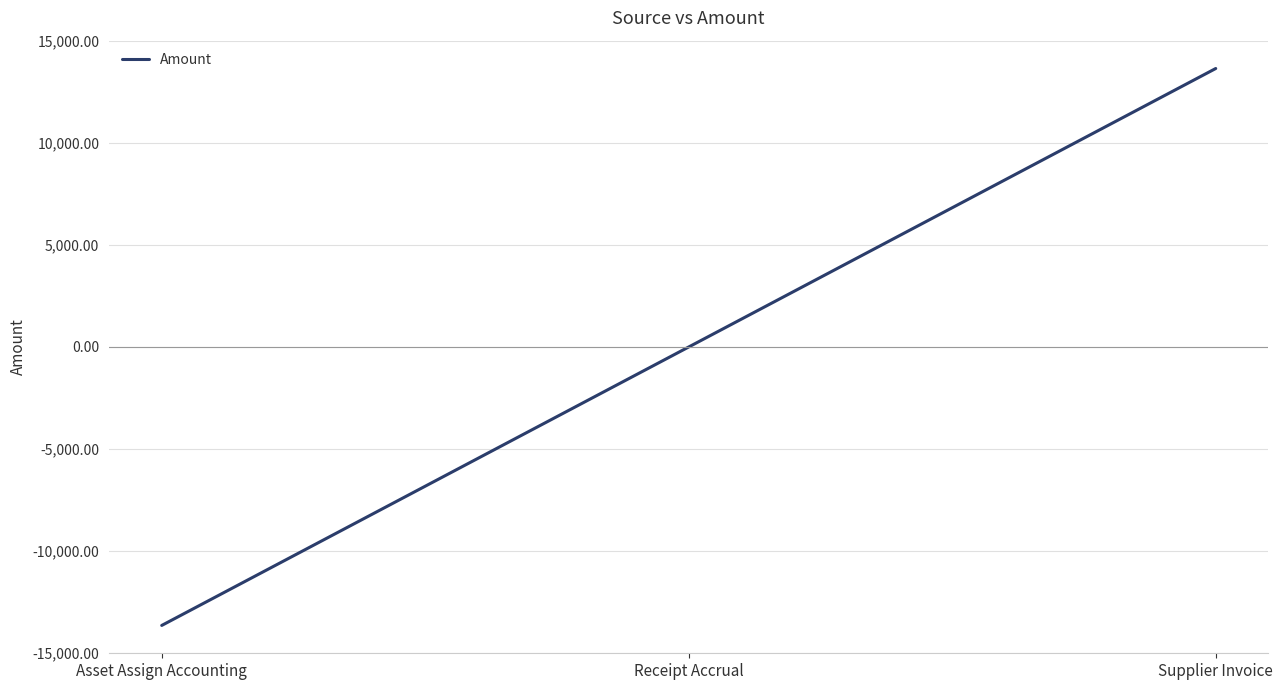

Reading left to right, what are all the values shown in this chart?

Asset Assign Accounting=-13659.4	Receipt Accrual=0.0	Supplier Invoice=13659.4